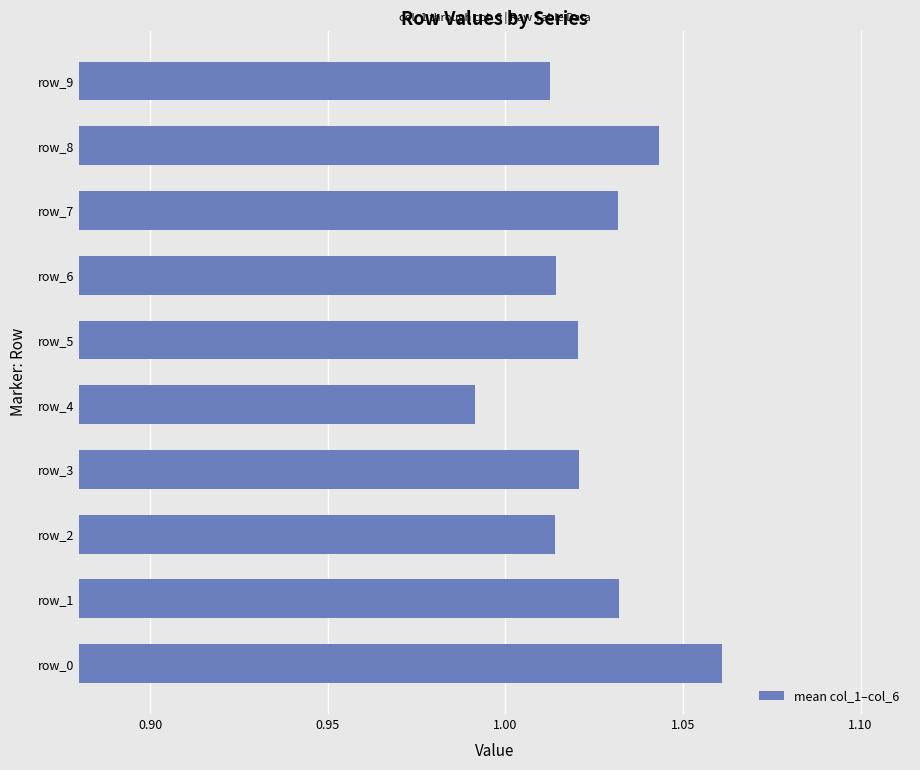

Which category has the lowest value across all series?

row_4